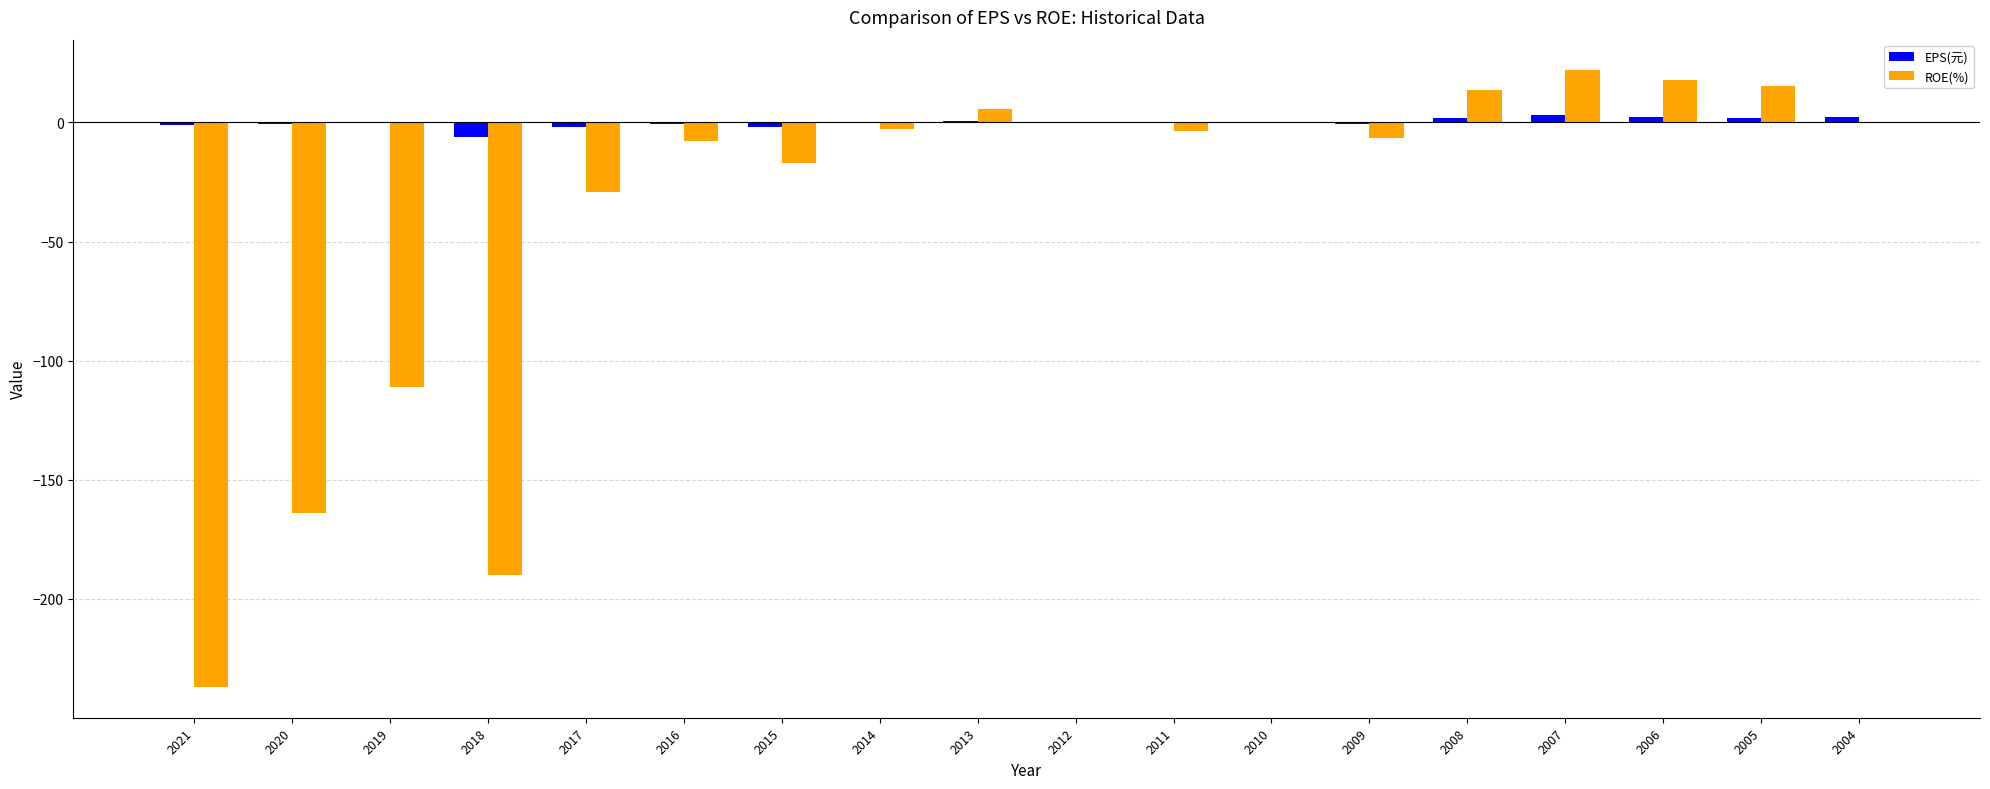

Which series changed the most between 2017 and 2013?

ROE(%)